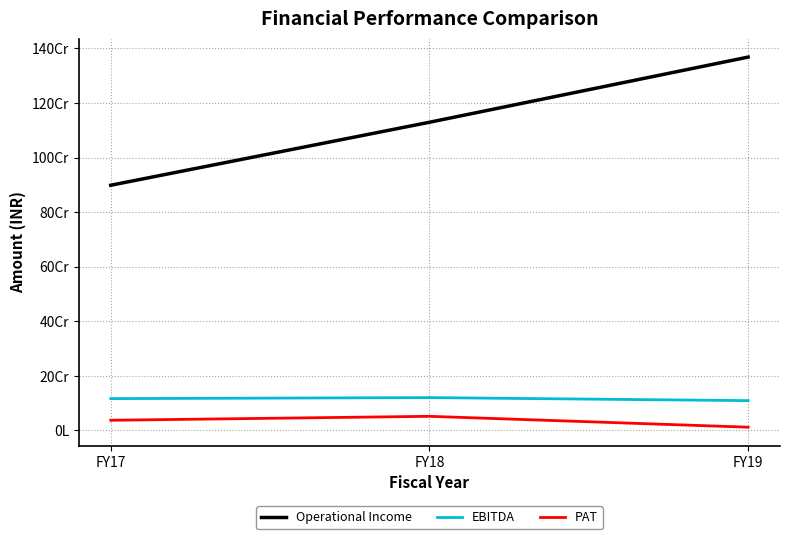

Where is Operational Income nearest to the value 1133515532?

FY18